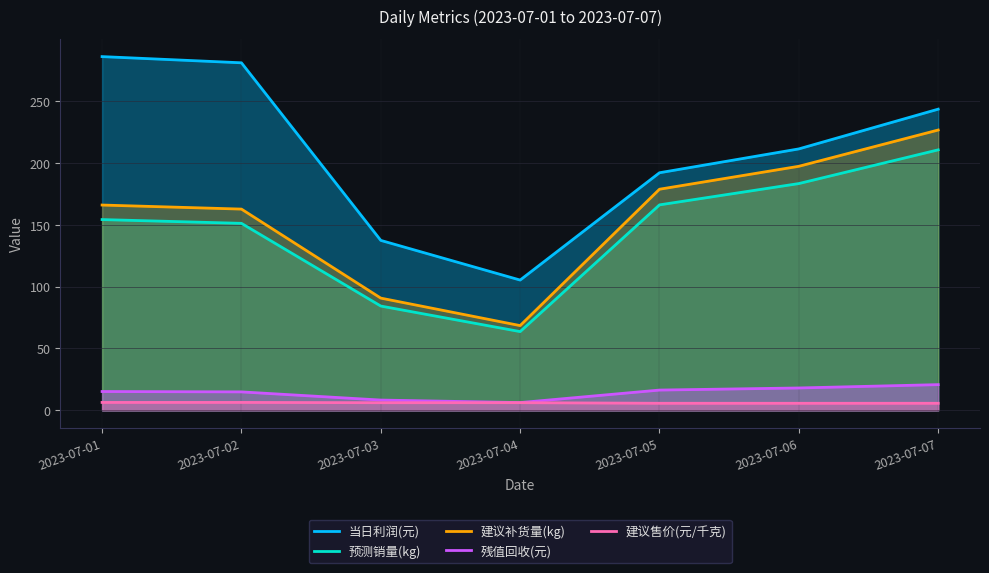

True or false: 建议补货量(kg) has a value of 162.5 at 2023-07-02.

True